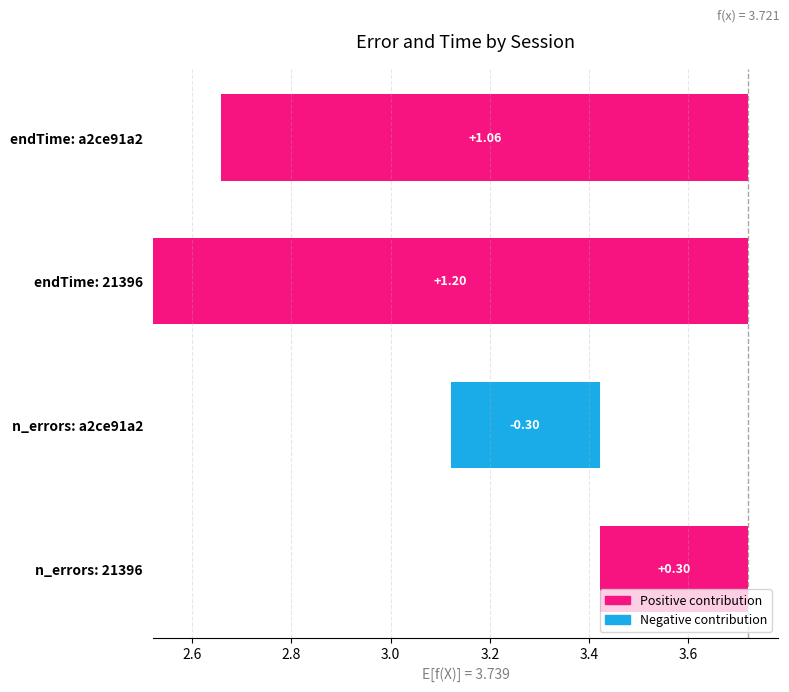

What is the change in value from n_errors: a2ce91a2 to n_errors: 21396?

+0.6